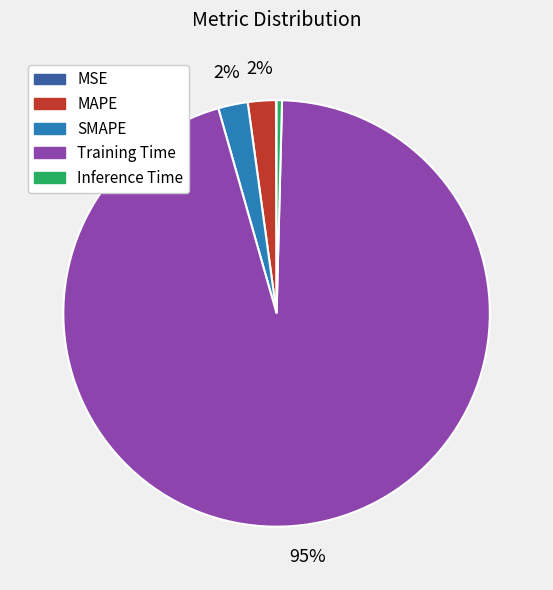

Is it true that Inference Time is 0% of the pie?

True